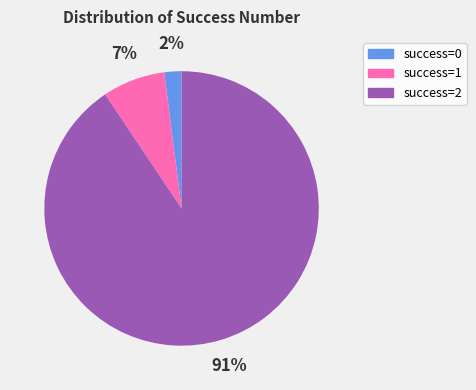

To the nearest percent, what is the difference between the largest and smallest slice percentages?

89%